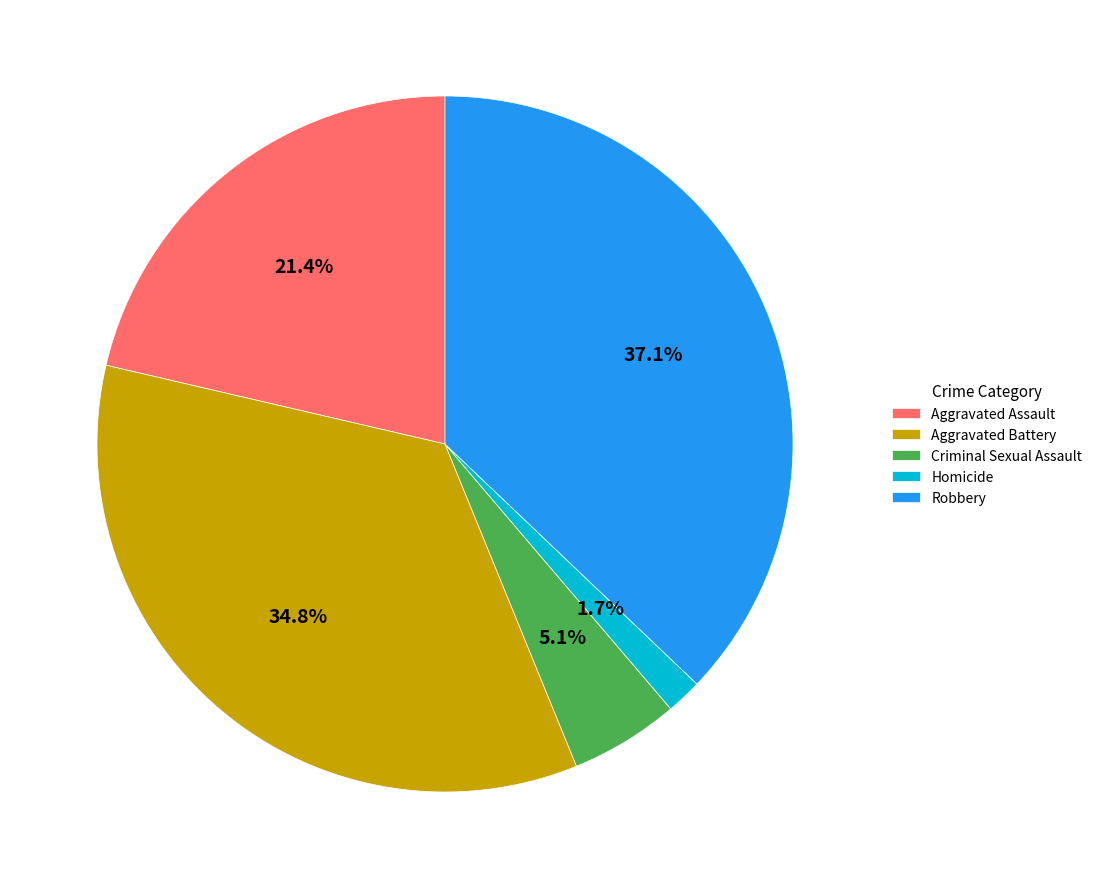

To the nearest percent, what percentage of the pie is Homicide?

2%